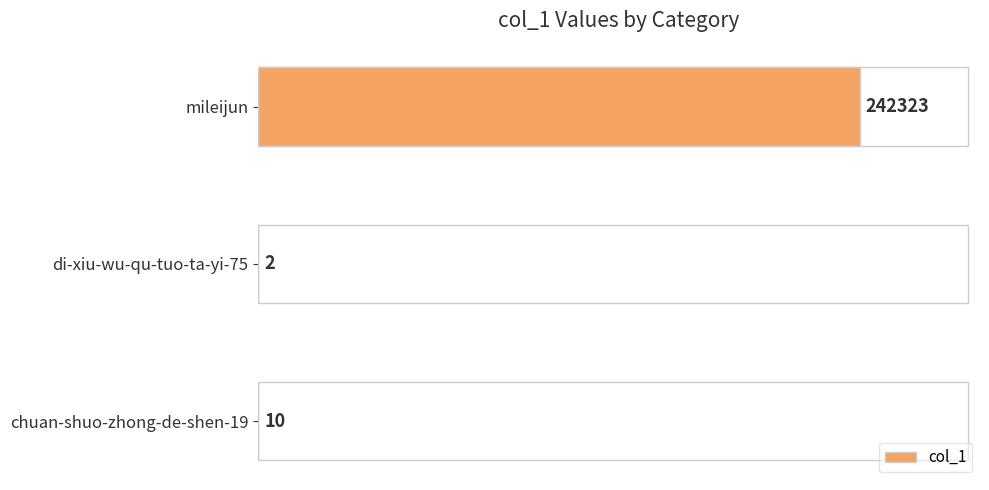

Reading bottom to top, what are all the values shown in this chart?

chuan-shuo-zhong-de-shen-19=10	di-xiu-wu-qu-tuo-ta-yi-75=2	mileijun=242323